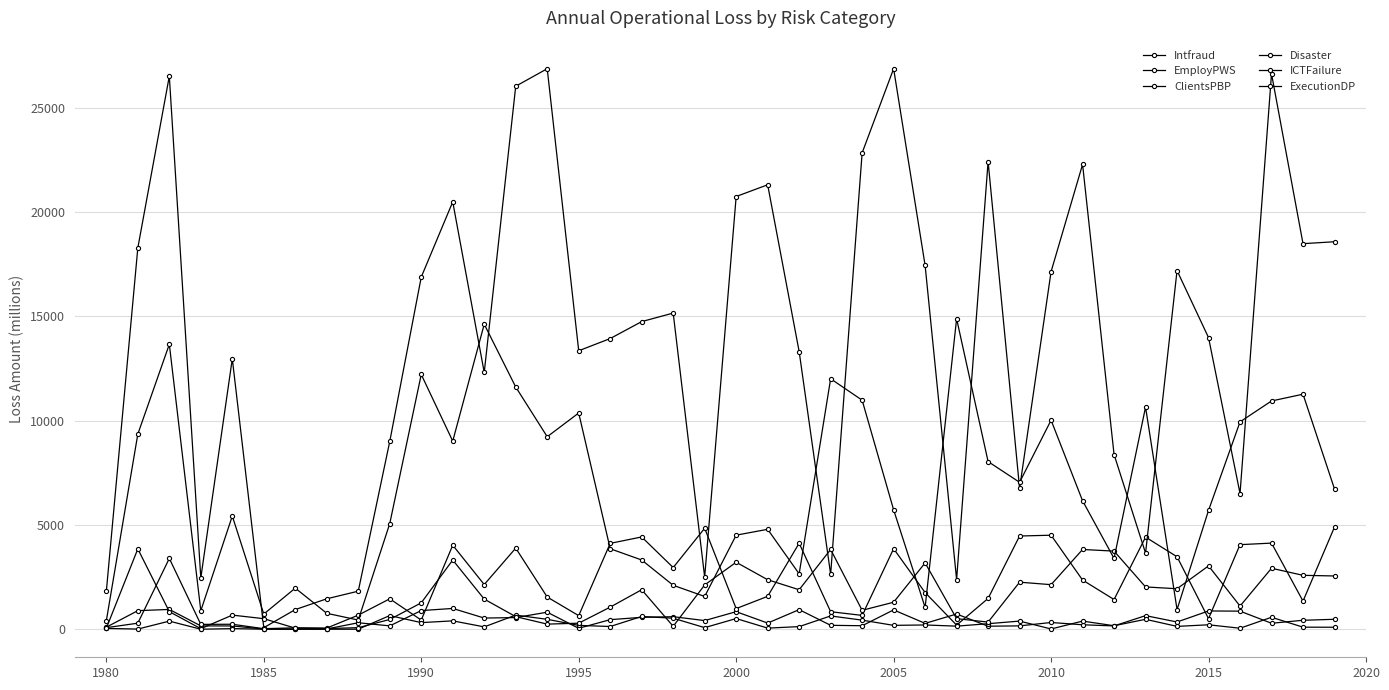

Is this an area chart (filled region under the line)?

No